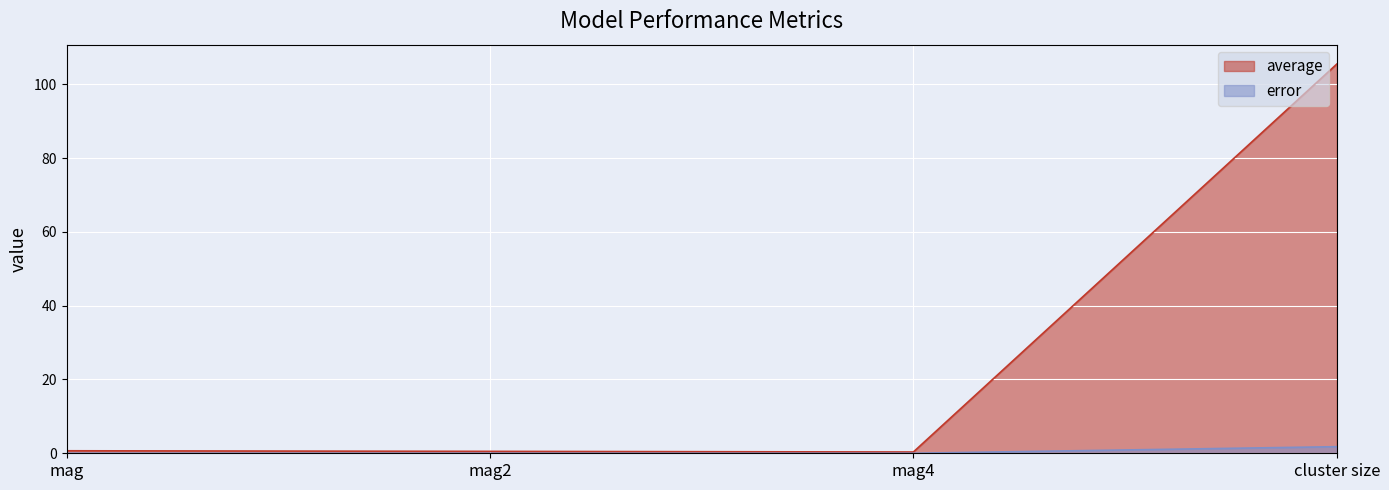

At which label does average reach its peak?

cluster size